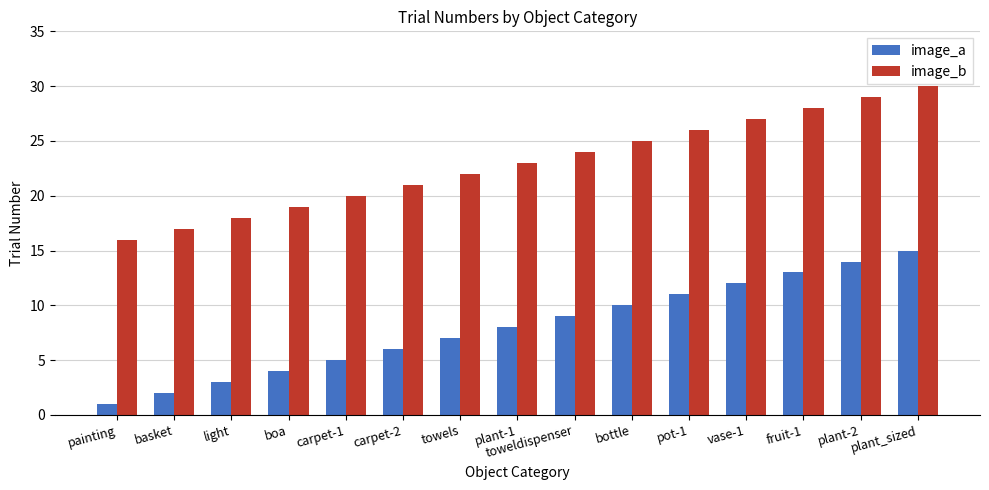

The image_b series shows 23 at plant-1. True or false?

True